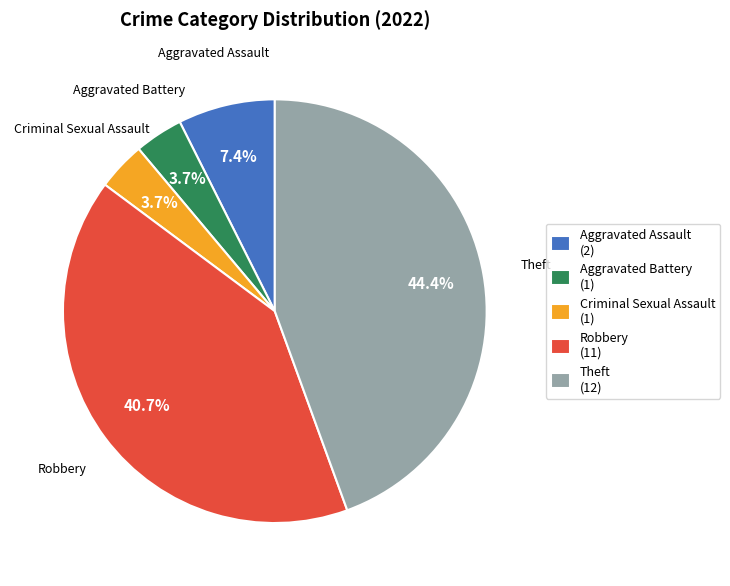

To the nearest percent, what is the difference between the Aggravated Battery and Criminal Sexual Assault slice percentages?

0%